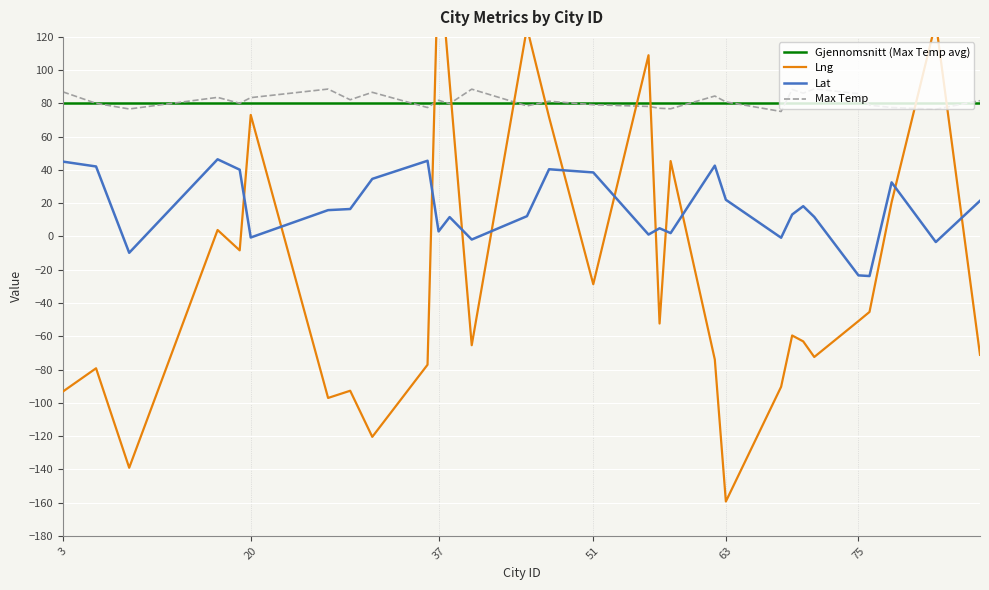

What is the difference between the maximum and minimum values in the Max Temp series?

13.6